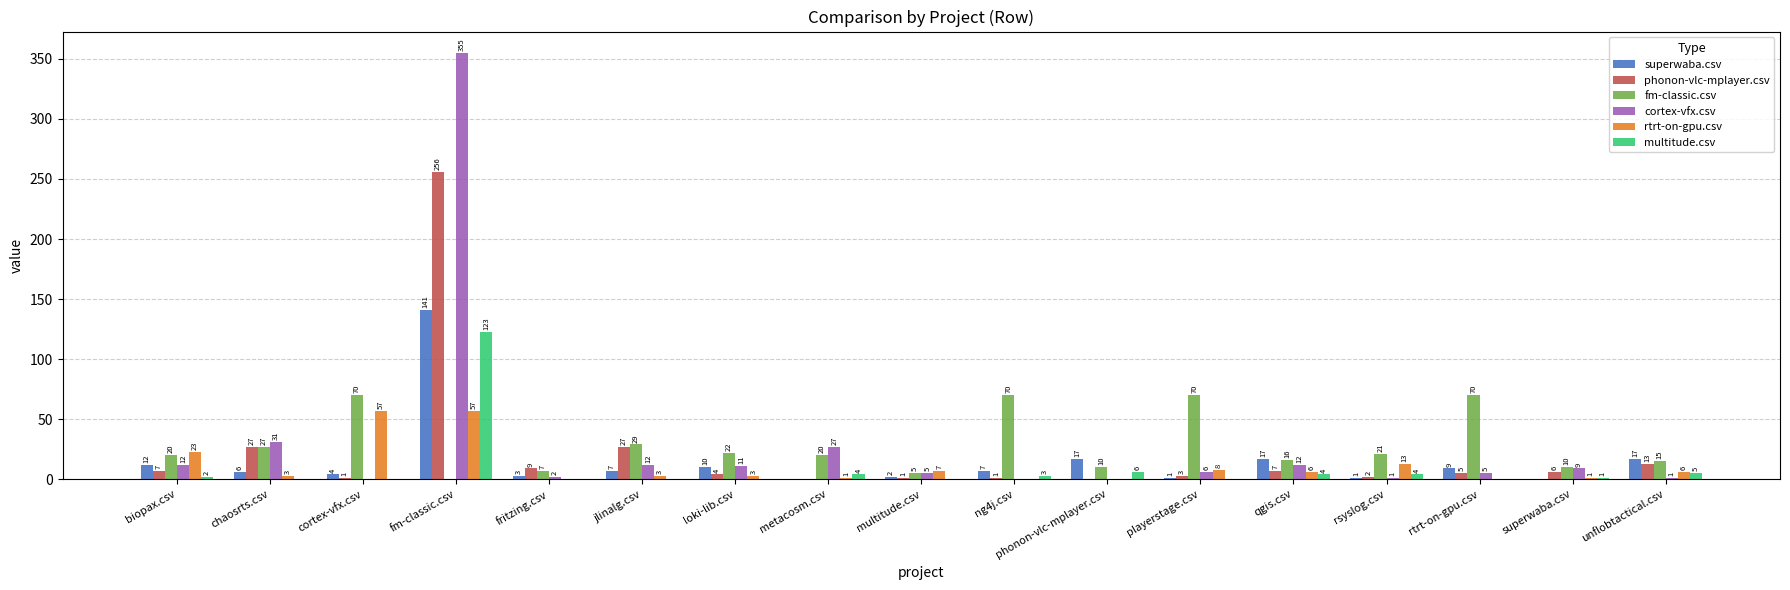

Reading left to right, list all the values displayed in this chart.

superwaba.csv: 12	6	4	141	3	7	10	0	2	7	17	1	17	1	9	0	17
phonon-vlc-mplayer.csv: 7	27	1	256	9	27	4	0	1	1	0	3	7	2	5	6	13
fm-classic.csv: 20	27	70	0	7	29	22	20	5	70	10	70	16	21	70	10	15
cortex-vfx.csv: 12	31	0	355	2	12	11	27	5	0	0	6	12	1	5	9	1
rtrt-on-gpu.csv: 23	3	57	57	0	3	3	1	7	0	0	8	6	13	0	1	6
multitude.csv: 2	0	0	123	0	0	0	4	0	3	6	0	4	4	0	1	5